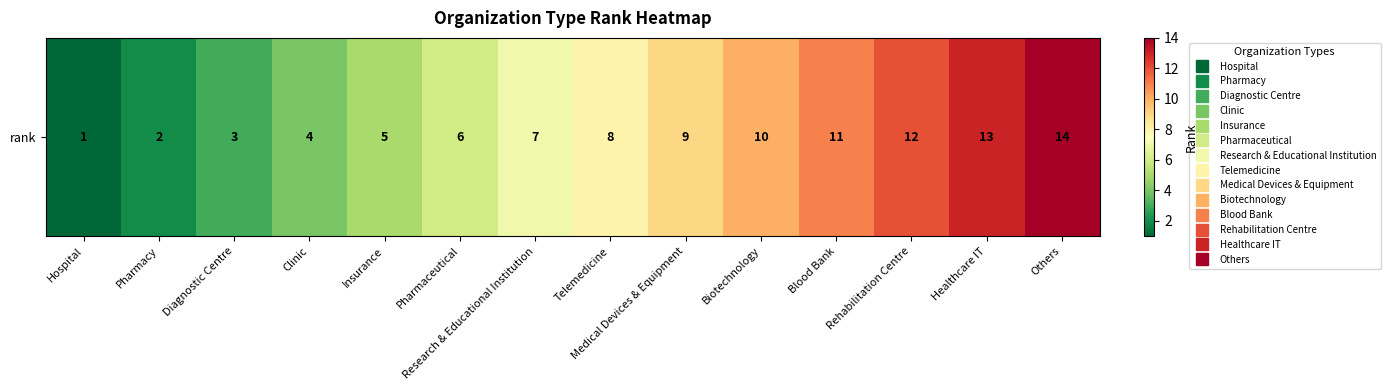

Reading left to right, what are all the values shown in this chart?

1	2	3	4	5	6	7	8	9	10	11	12	13	14